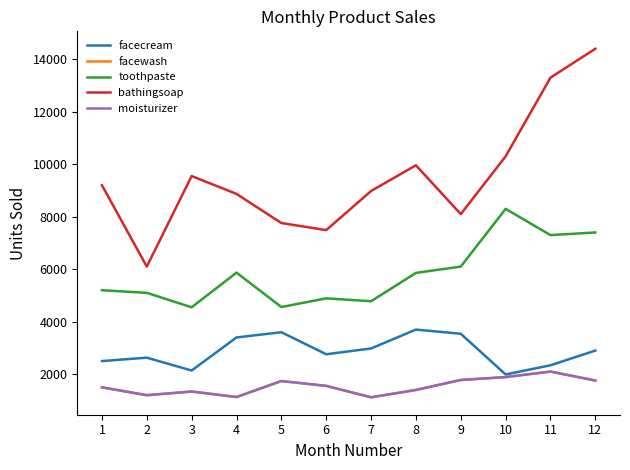

Is this an area chart (filled region under the line)?

No